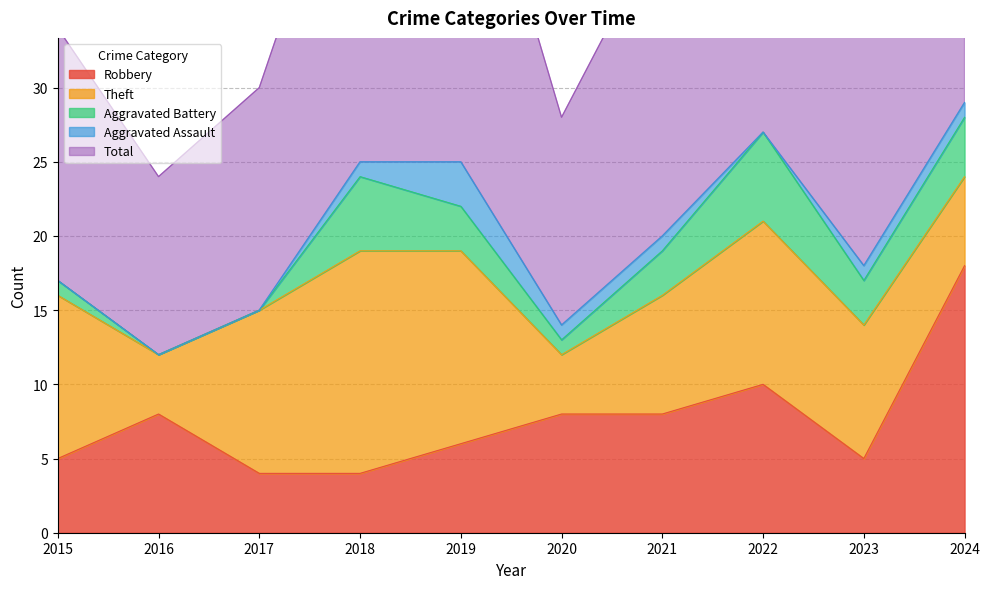

Is the value of Aggravated Assault at 2020 greater than the value of Total at 2020?

No